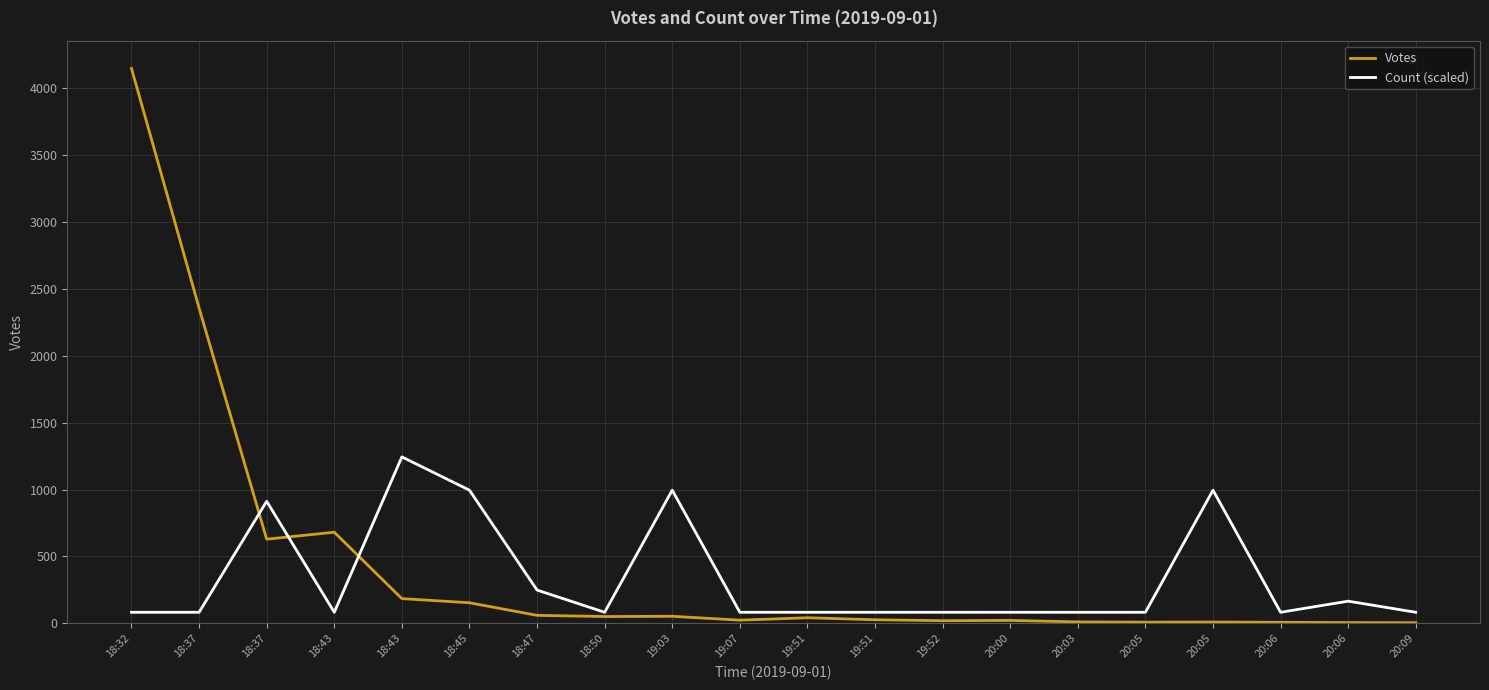

True or false: Count (scaled) has a value of 273.8 at 20:06.

False